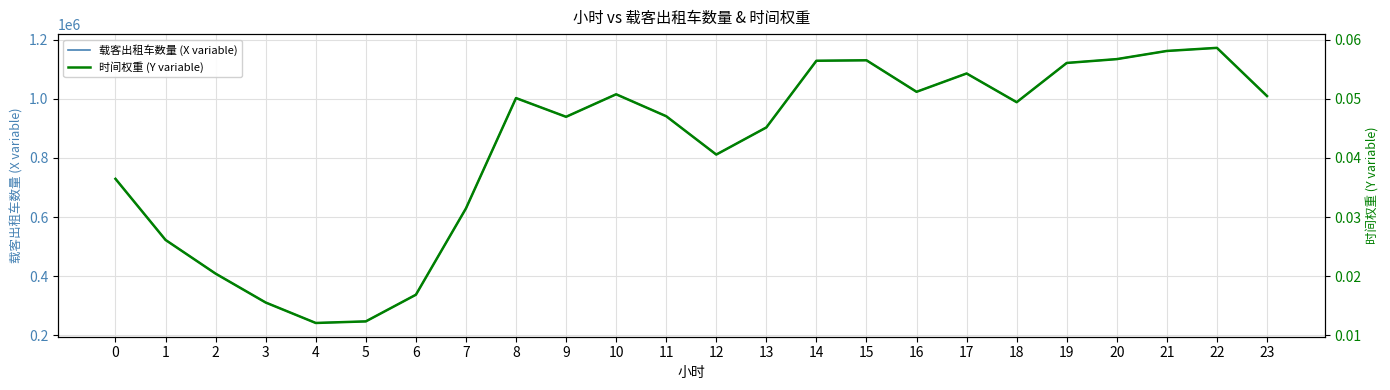

Which series has the widest spread of values?

载客出租车数量 (X variable)